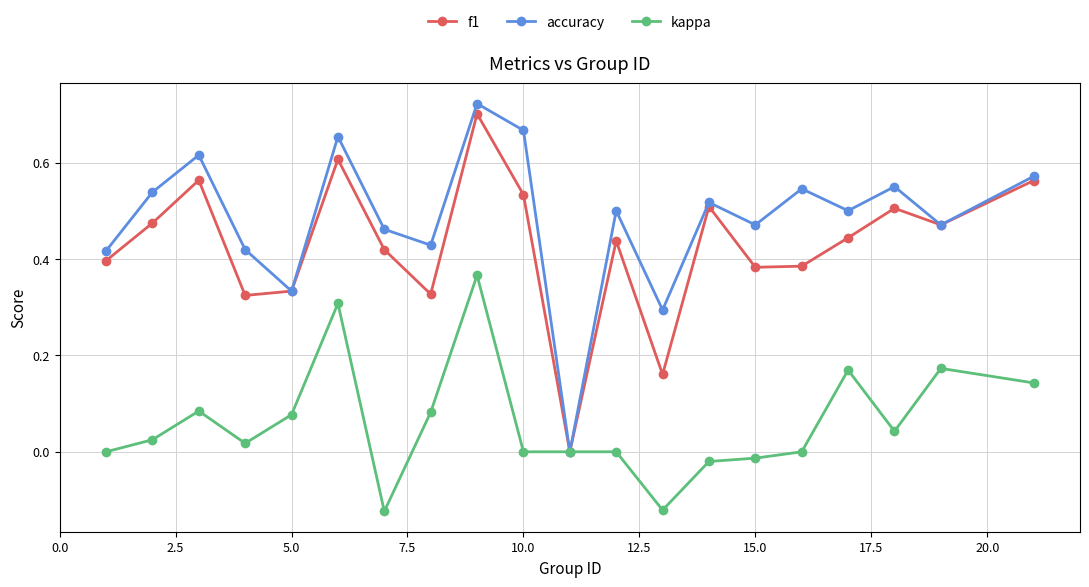

How many interior local valleys does the f1 series have?

6